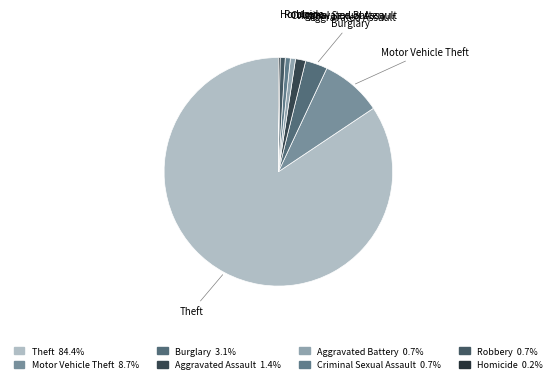

Does any single category account for the majority?

Yes